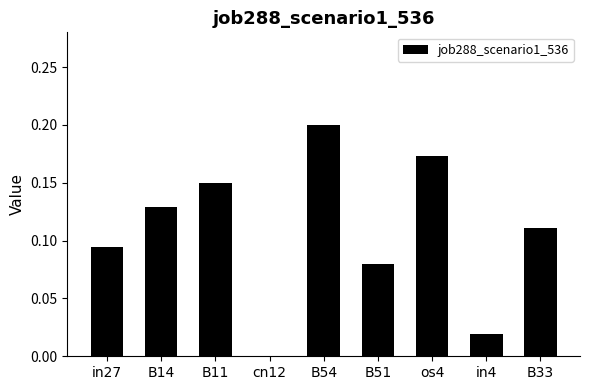

What is the sum of the values at B11 and os4?

0.3